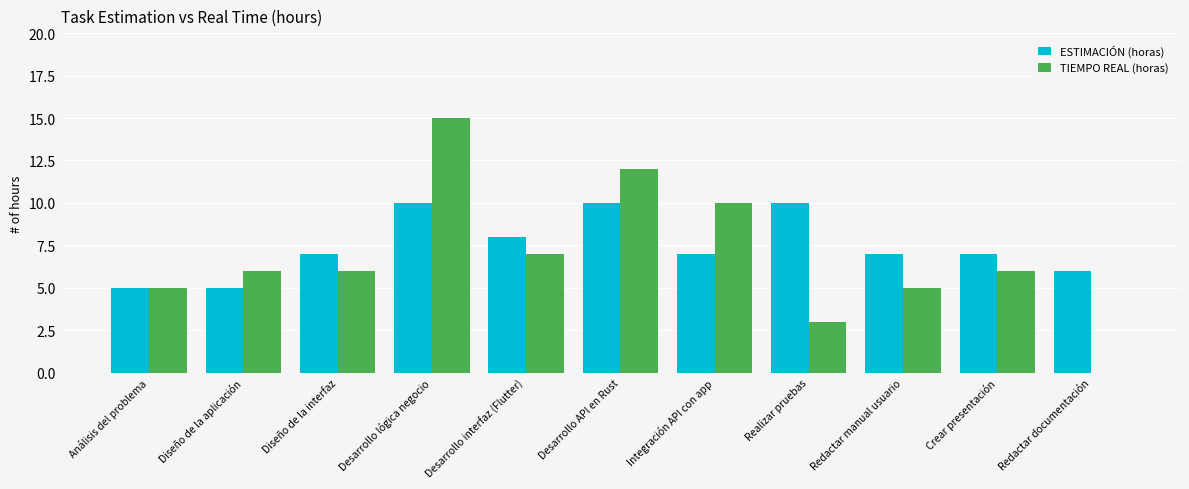

At which category is the sum across all series the highest?

Desarrollo lógica negocio